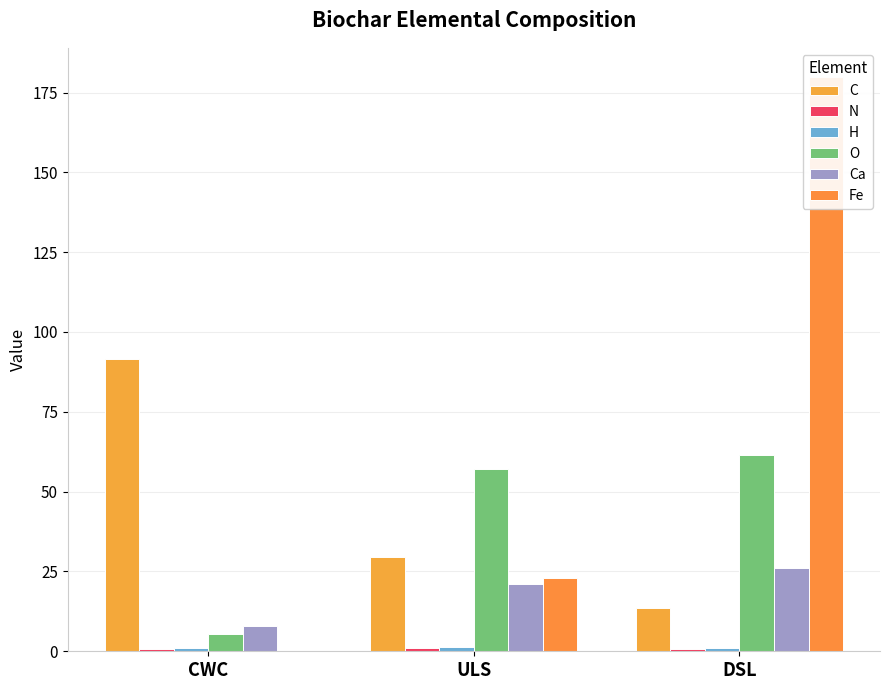

What is the label of the 3rd bar from the left?

DSL